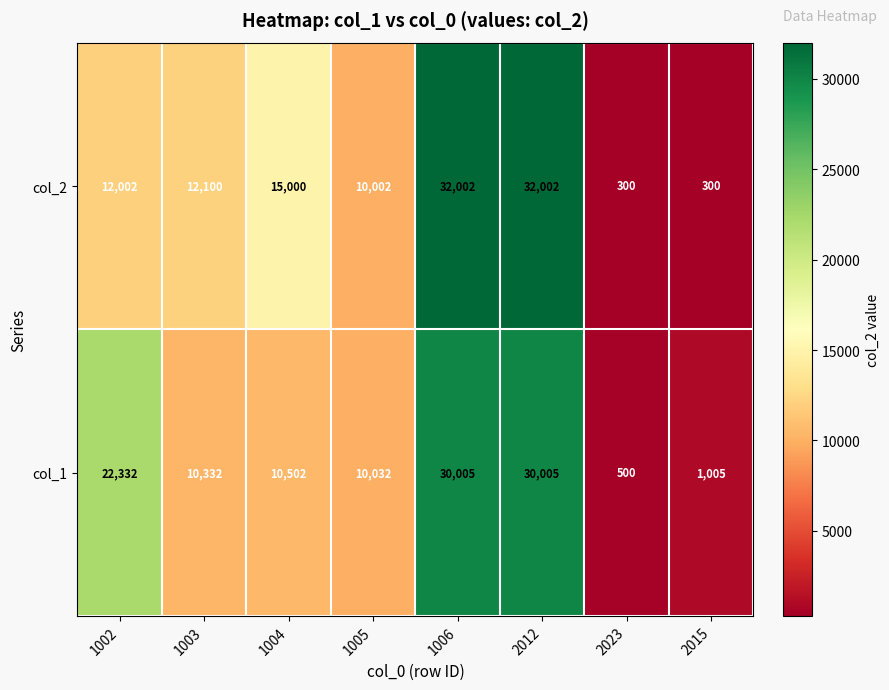

What is the spread (max minus min) of values at 1006?

1997